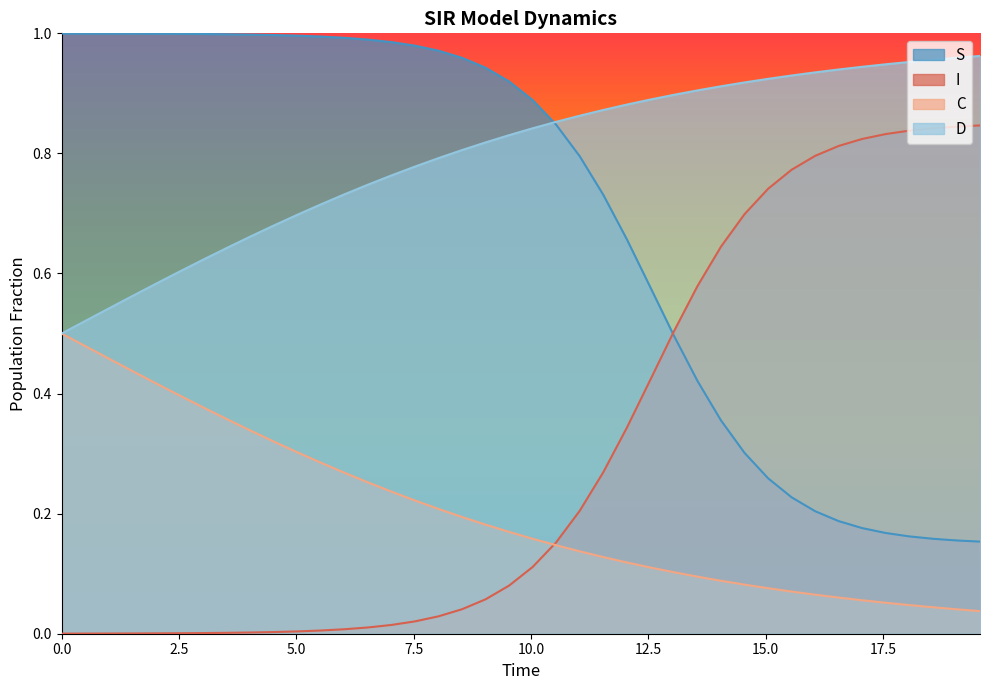

What are all the series names shown in the legend?

S, I, C, D